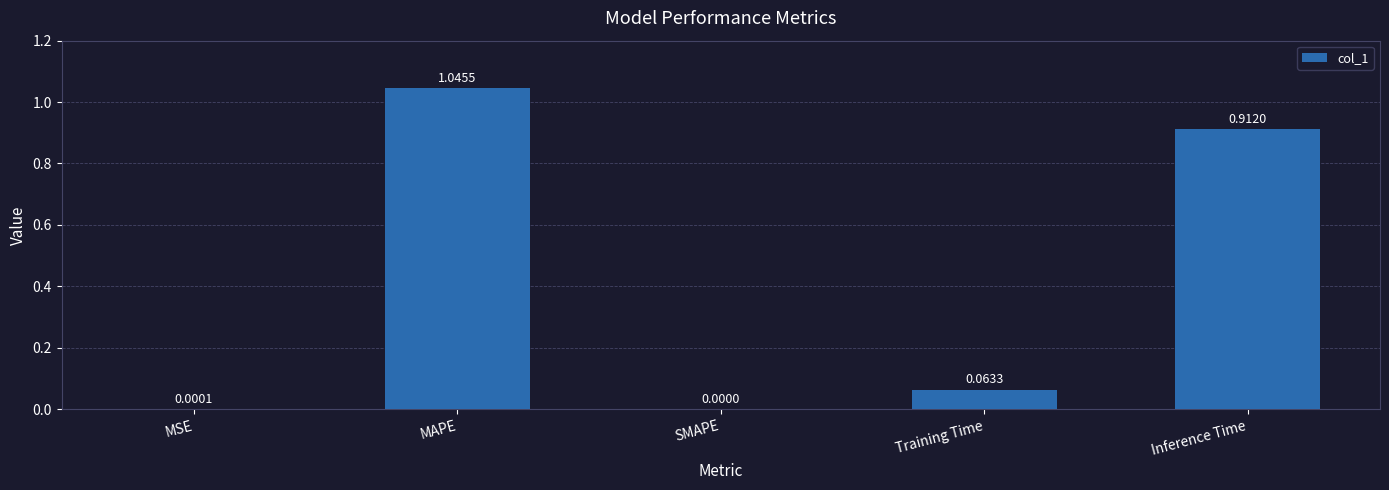

What is the change in value from MAPE to SMAPE?

-1.0